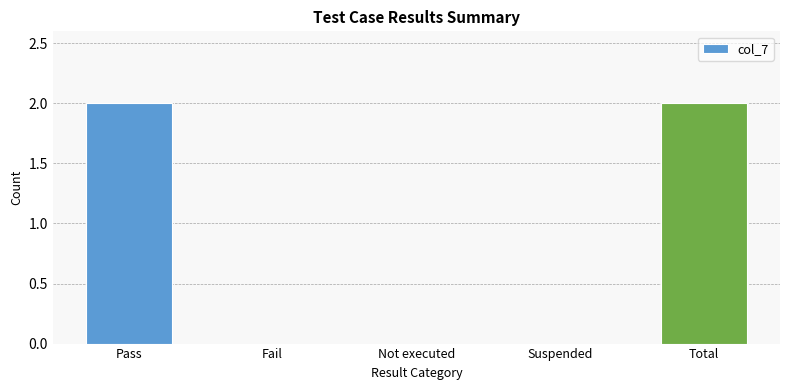

Between Total and Not executed, which is larger?

Total